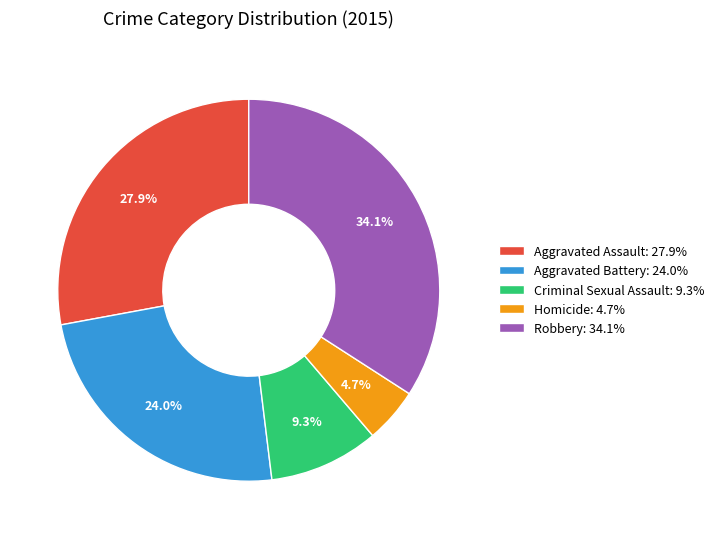

Which has a higher value, Robbery or Aggravated Assault?

Robbery